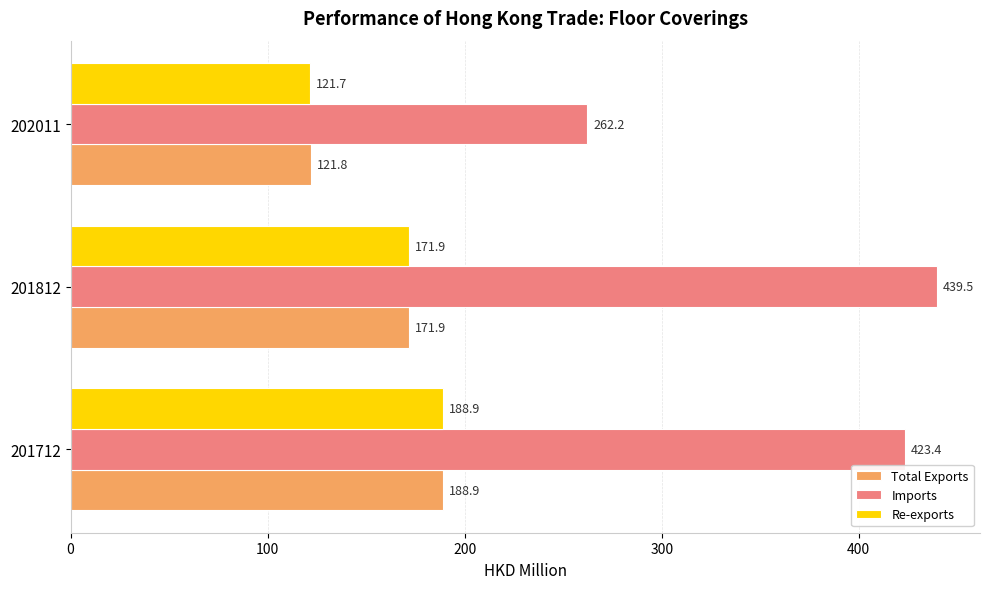

Which series changed the most between 201812 and 202011?

Imports